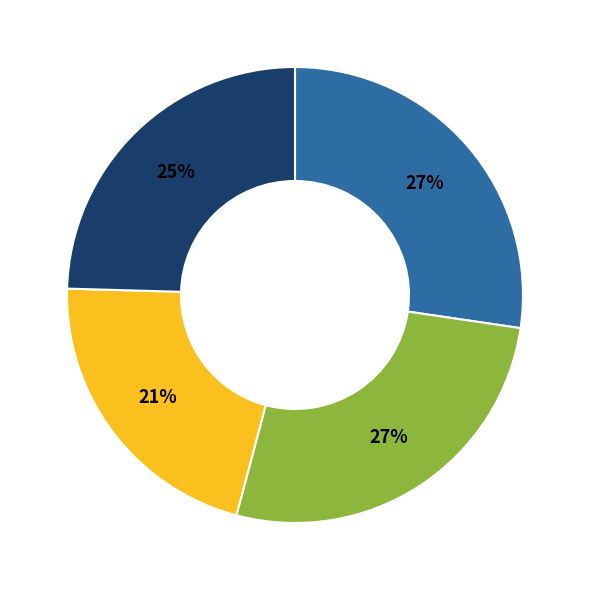

To the nearest percent, what is the average slice percentage?

25%